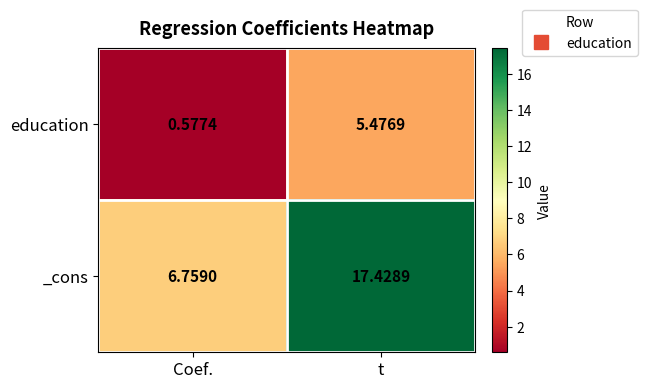

Rank the series by their maximum value, from highest to lowest.

_cons, education